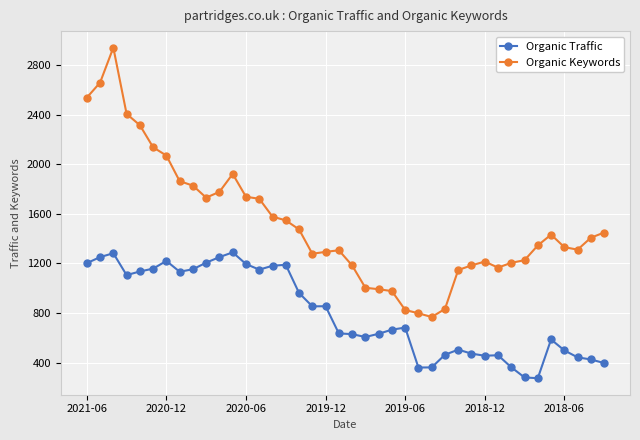

How many series are shown in this chart?

2